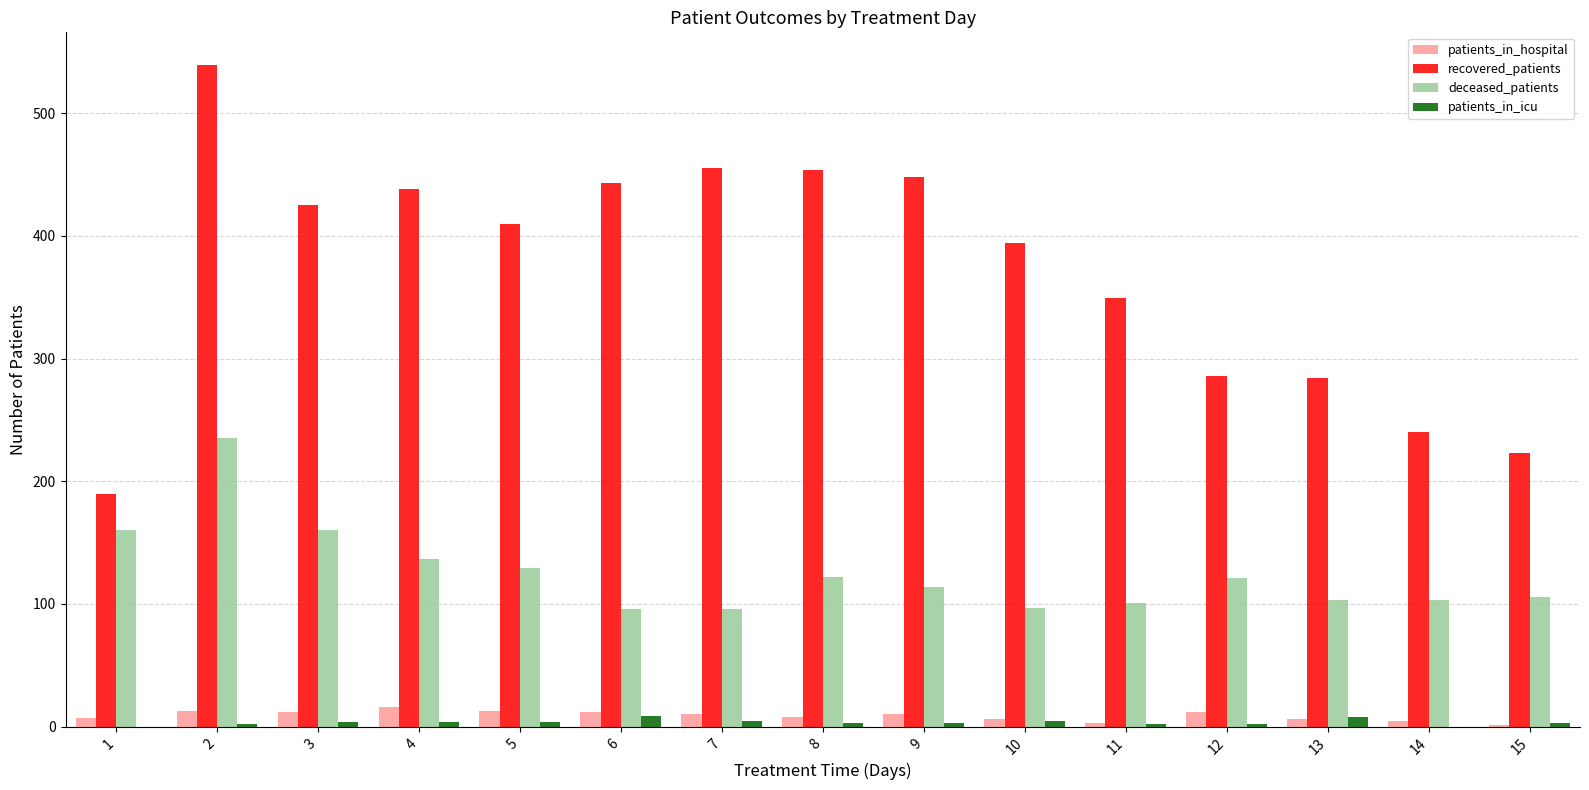

The value of patients_in_hospital at 12 is 12. True or false?

True